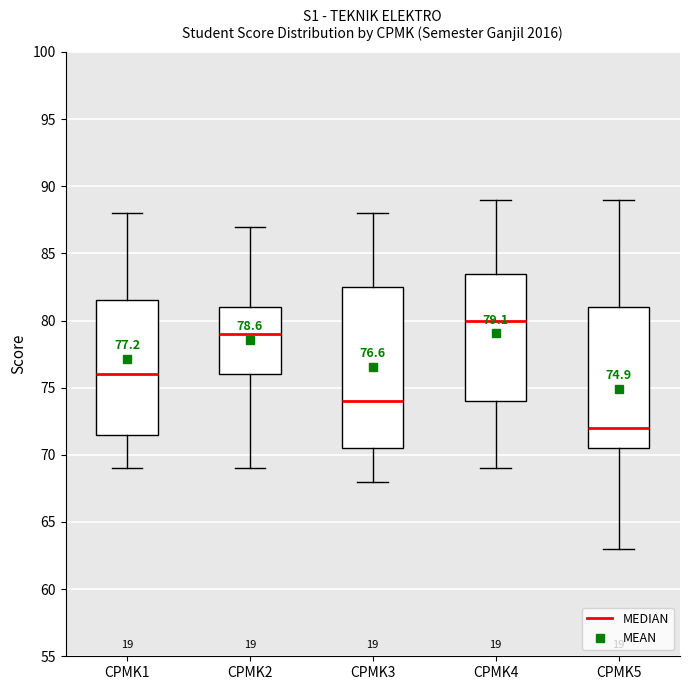

Comparing the boxes themselves (not the whiskers), which one is the tallest?

CPMK3